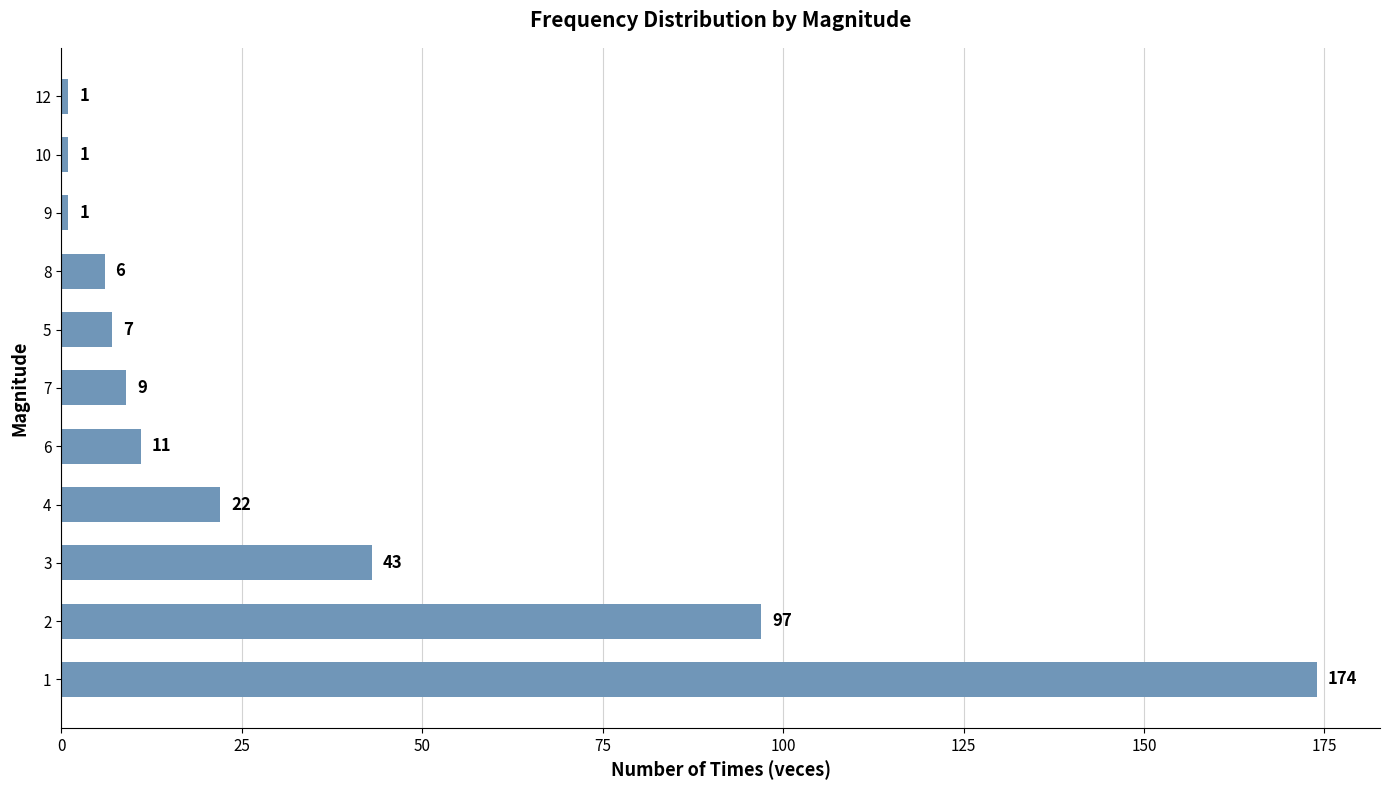

True or false: the data shows 174 at 1.

True